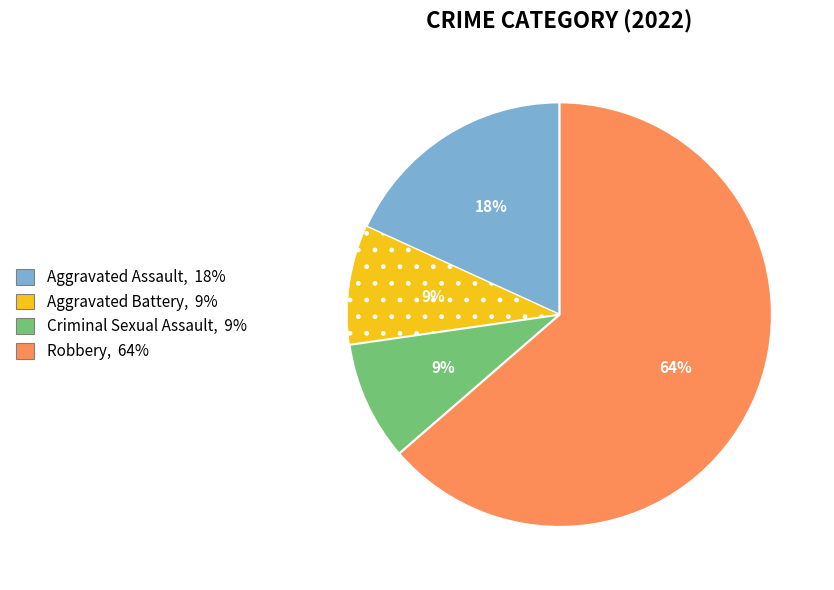

To the nearest percent, what portion does Robbery represent?

64%